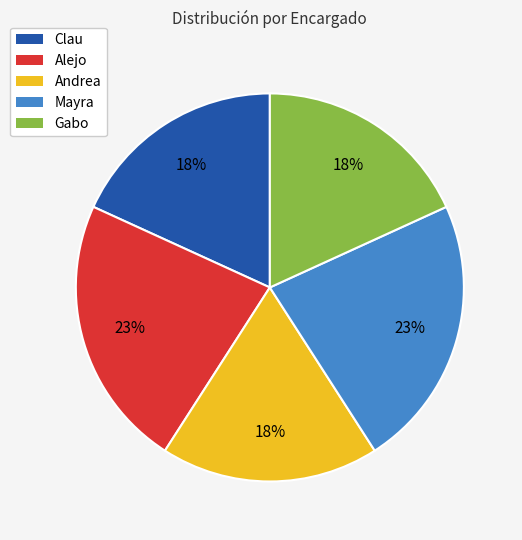

Do Alejo and Gabo together represent more than half of the pie?

No